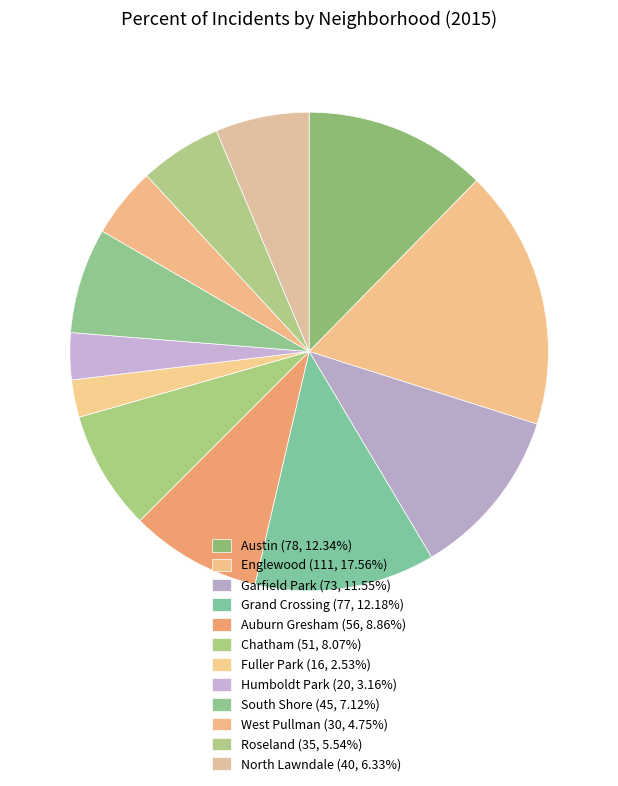

Rank the categories by value from lowest to highest.

Fuller Park, Humboldt Park, West Pullman, Roseland, North Lawndale, South Shore, Chatham, Auburn Gresham, Garfield Park, Grand Crossing, Austin, Englewood